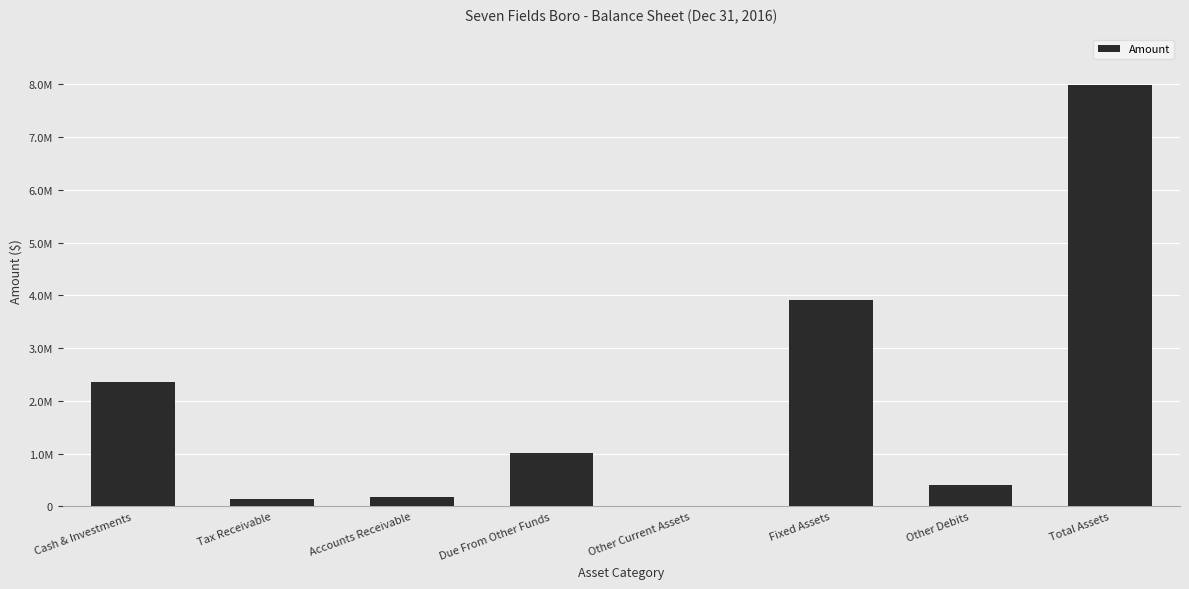

Is it true that the value at Cash & Investments is 2350756?

True